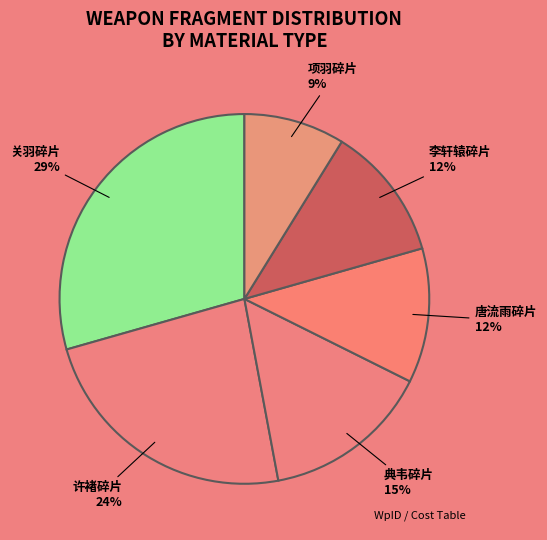

Is there a majority slice in this chart?

No